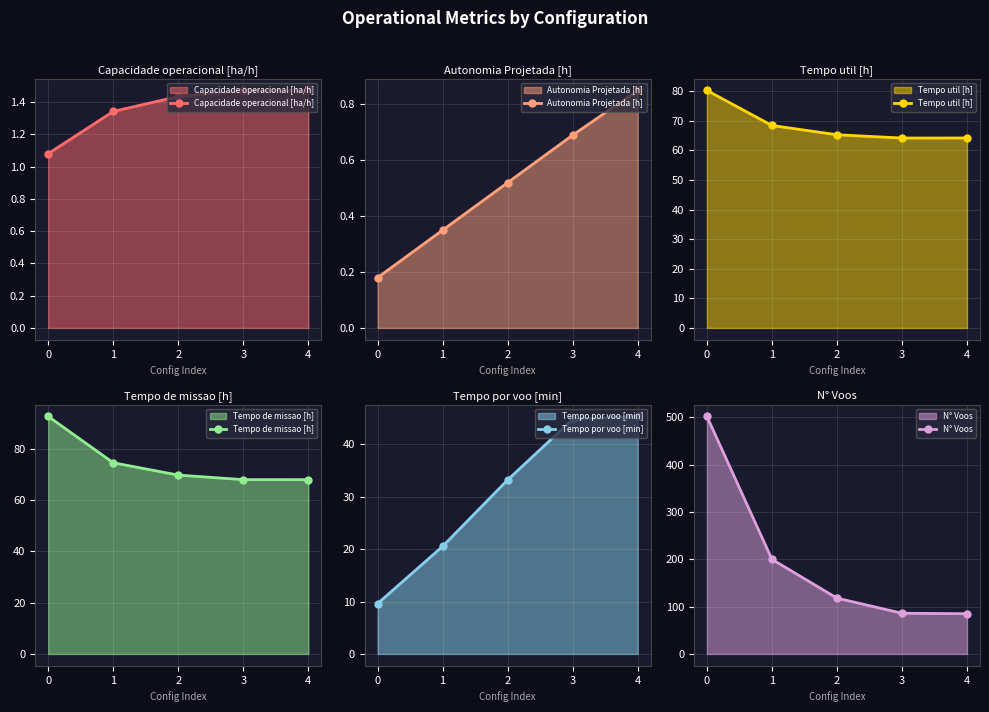

True or false: Capacidade operacional [ha/h] has more than 1 interior local peaks.

False